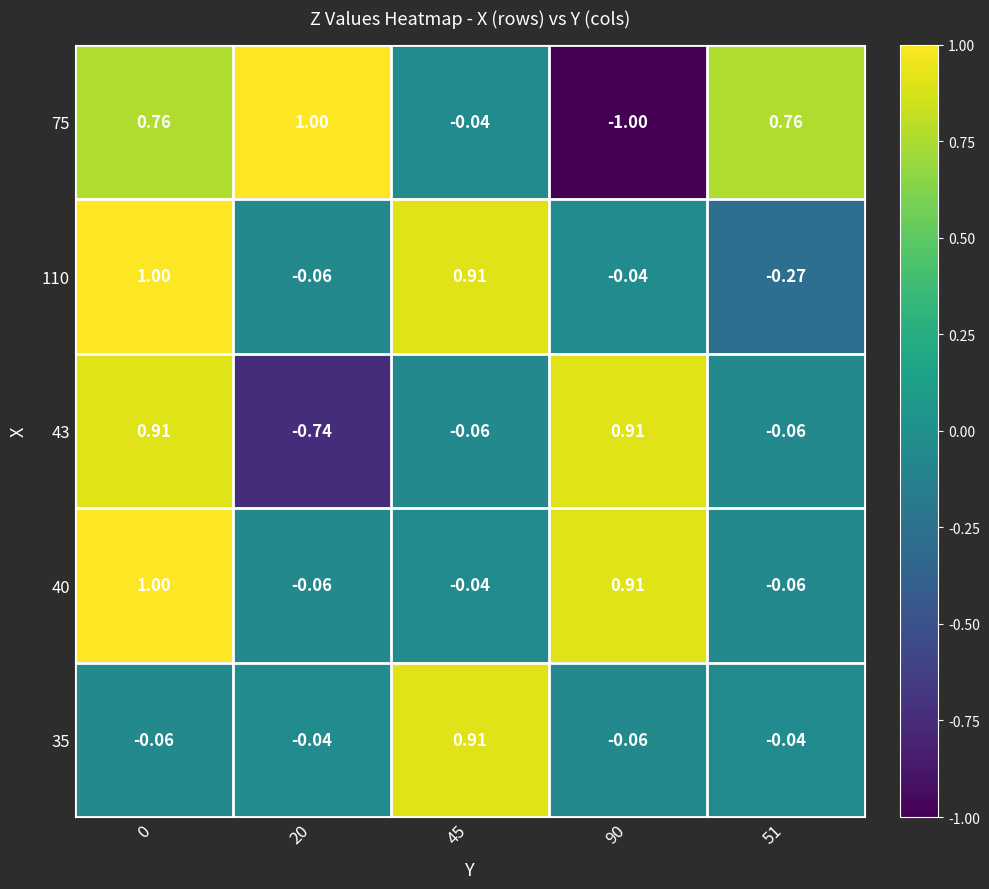

Is the value of 43 at 0 greater than the value of 75 at 51?

Yes